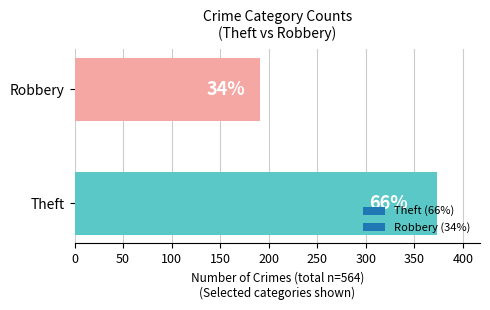

Does the chart contain any negative values?

No